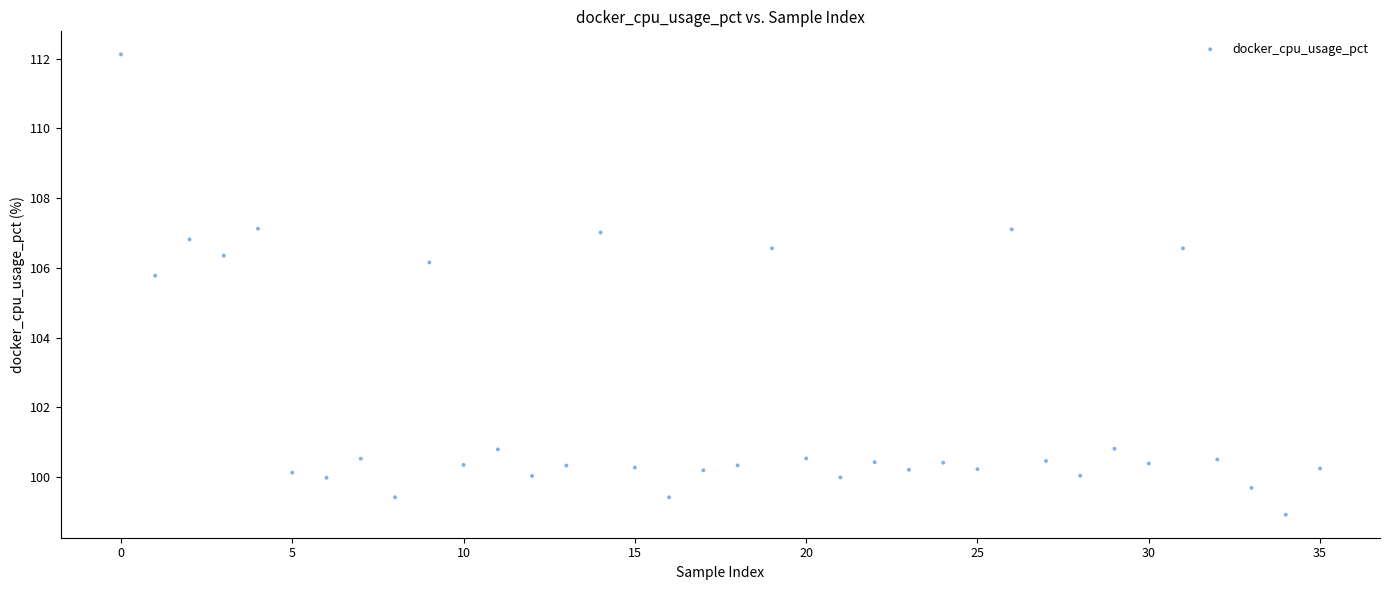

What is the range of Y values (max minus min)?

13.2